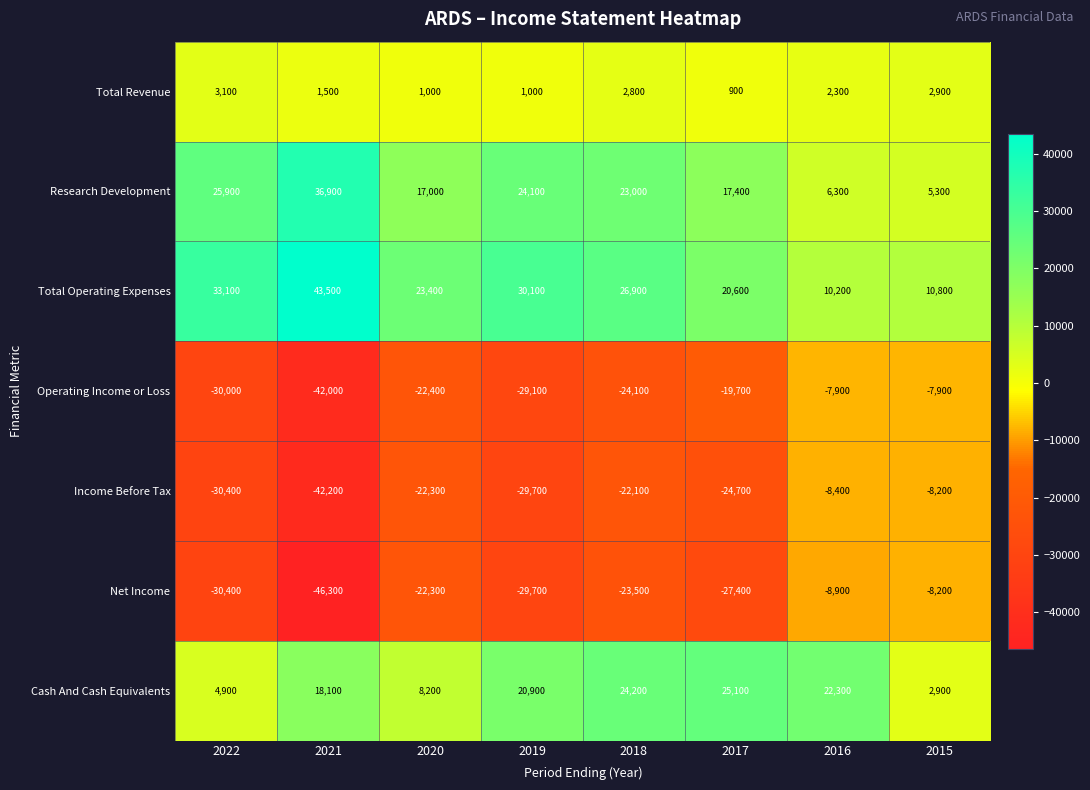

Count the number of data series in this chart.

7